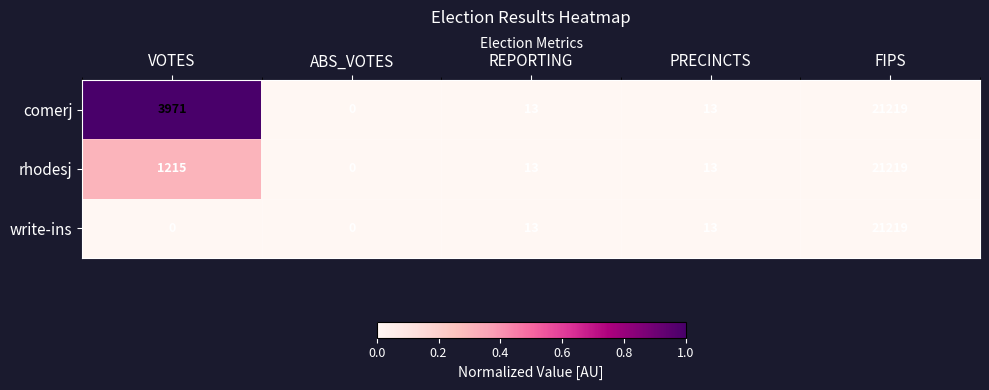

At which category is the sum across all series the highest?

FIPS